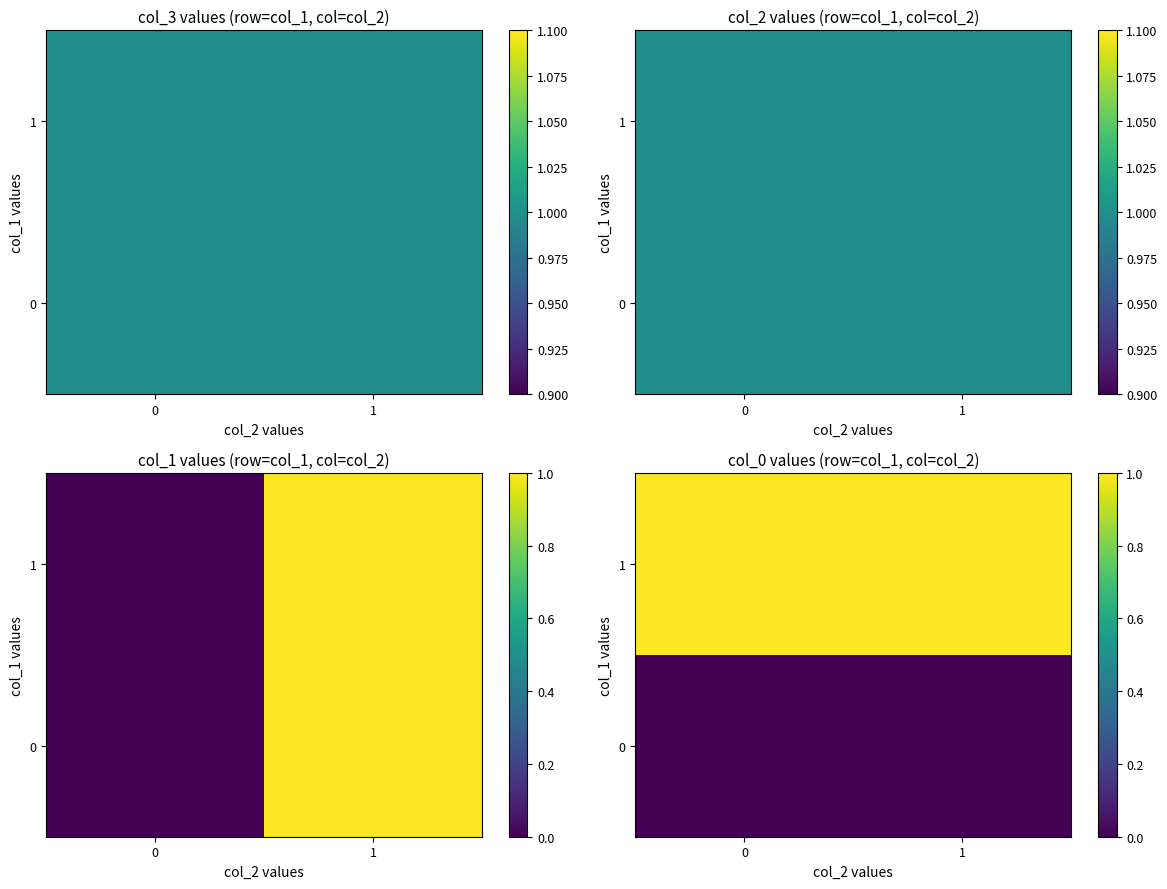

Is it true that 0 equals 0 at 1?

True